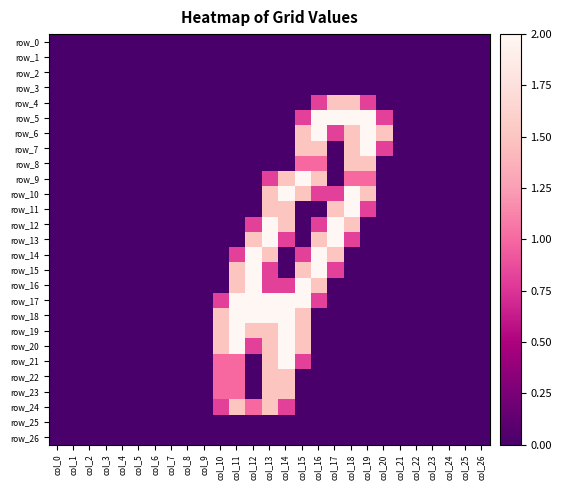

At which label does row_23 reach its minimum?

col_0